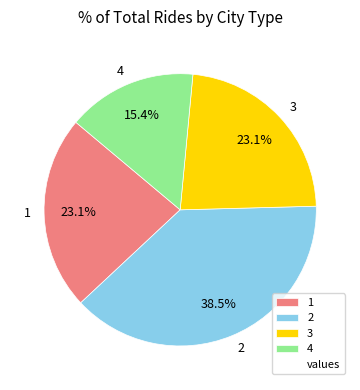

True or false: 3 accounts for 29% of the total.

False